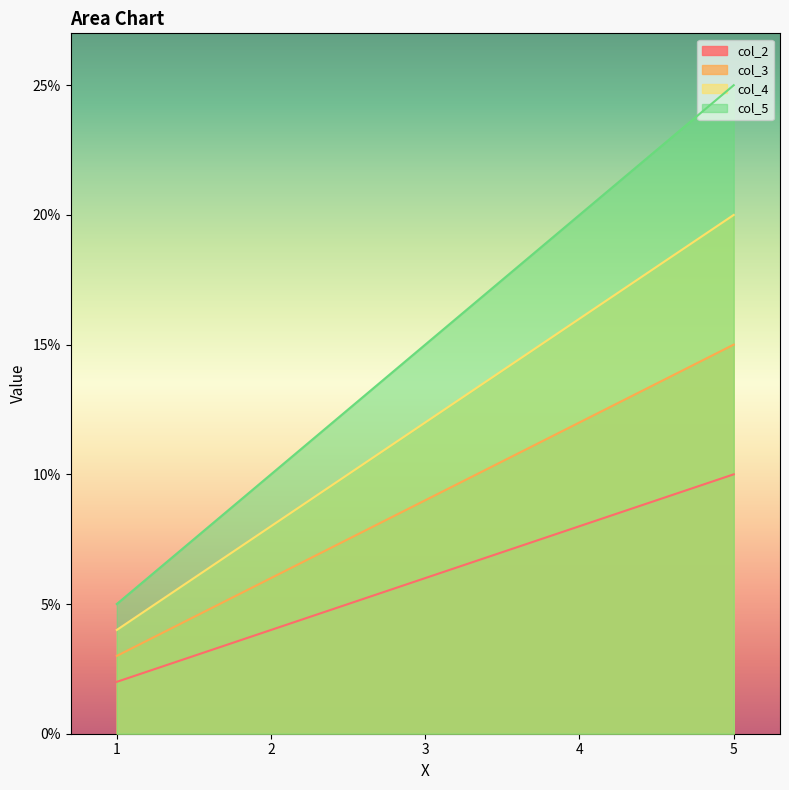

What is the difference between the col_2 values at 3 and 5?

4